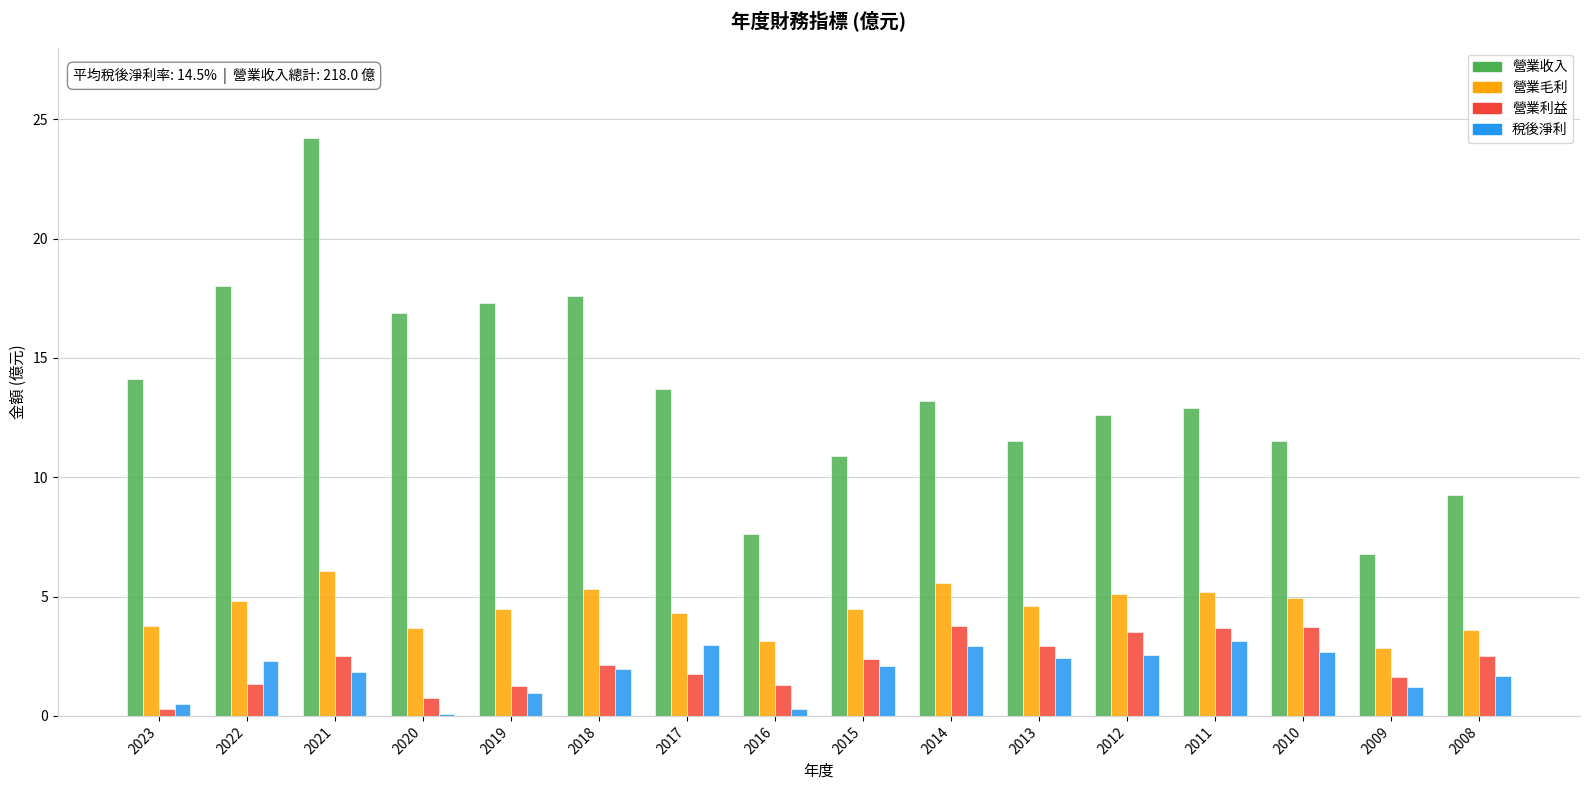

The value of 營業收入 at 2008 is 9.2. True or false?

True